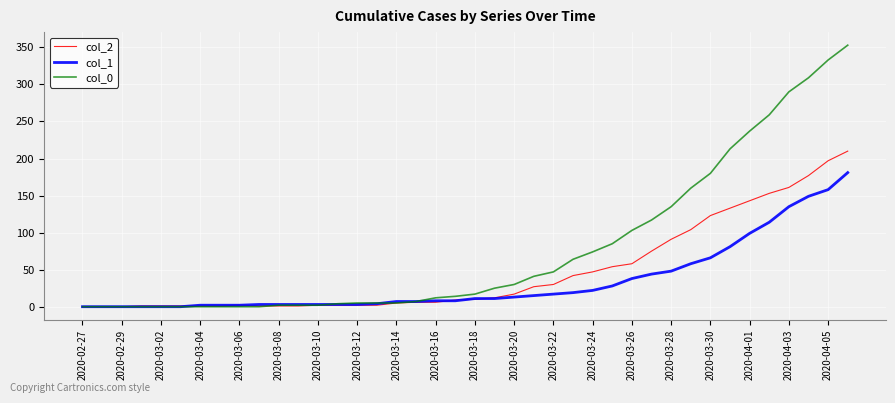

What is the difference between the second highest and minimum values in the col_0 series?

333